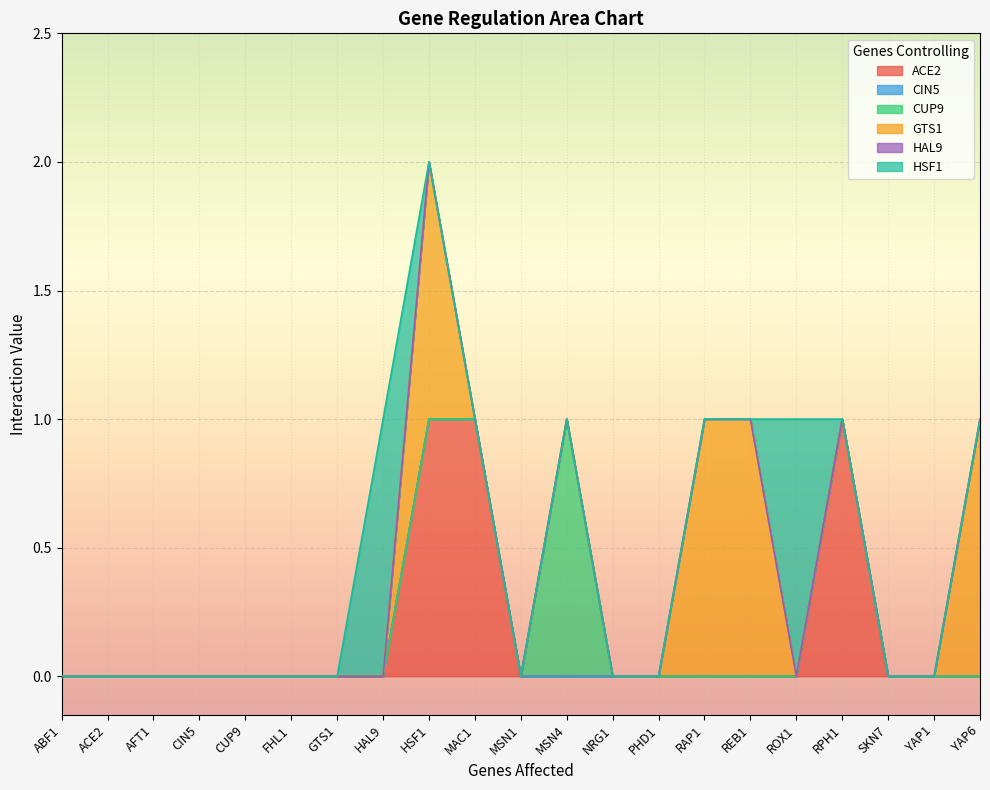

True or false: CIN5 and HSF1 cross at least once.

False